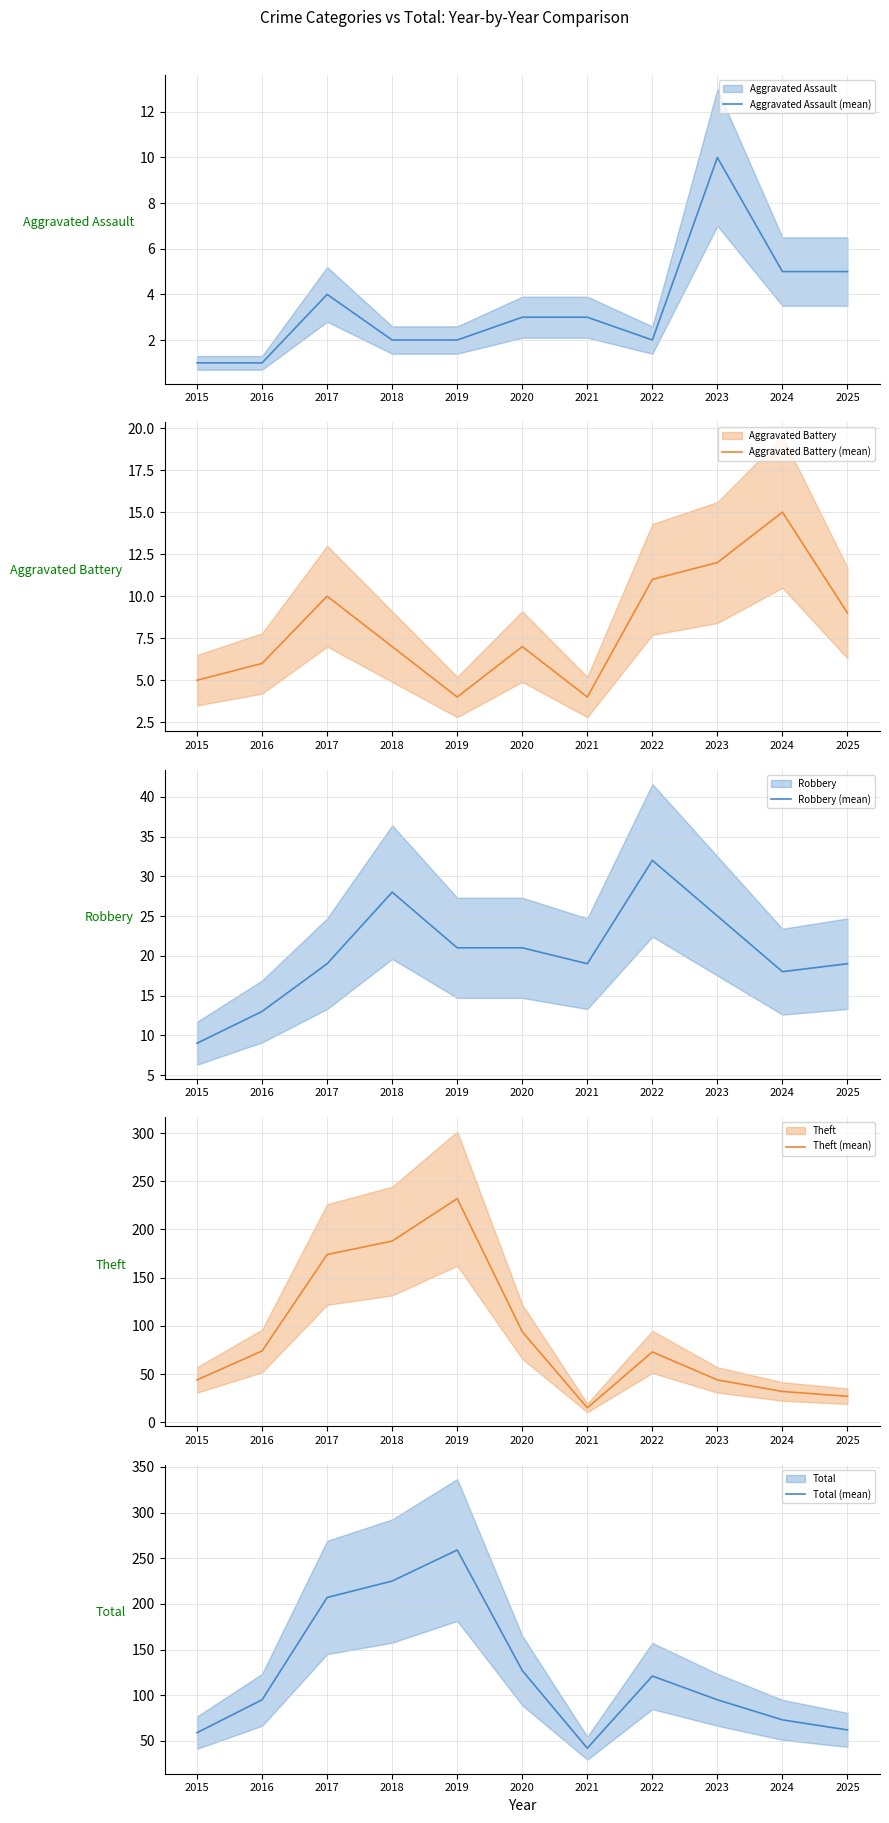

True or false: Aggravated Battery (mean) and Theft (mean) intersect in this chart.

False